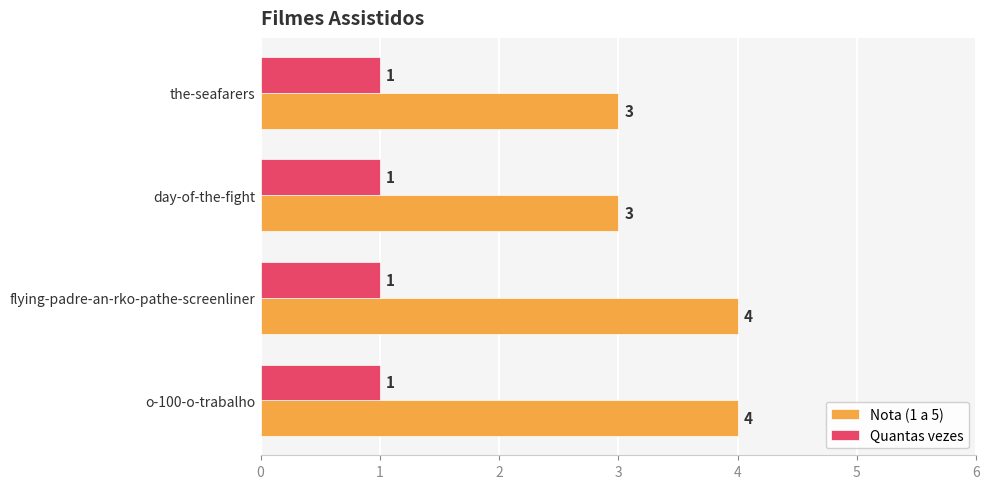

Which series has the largest total across all categories?

Nota (1 a 5)